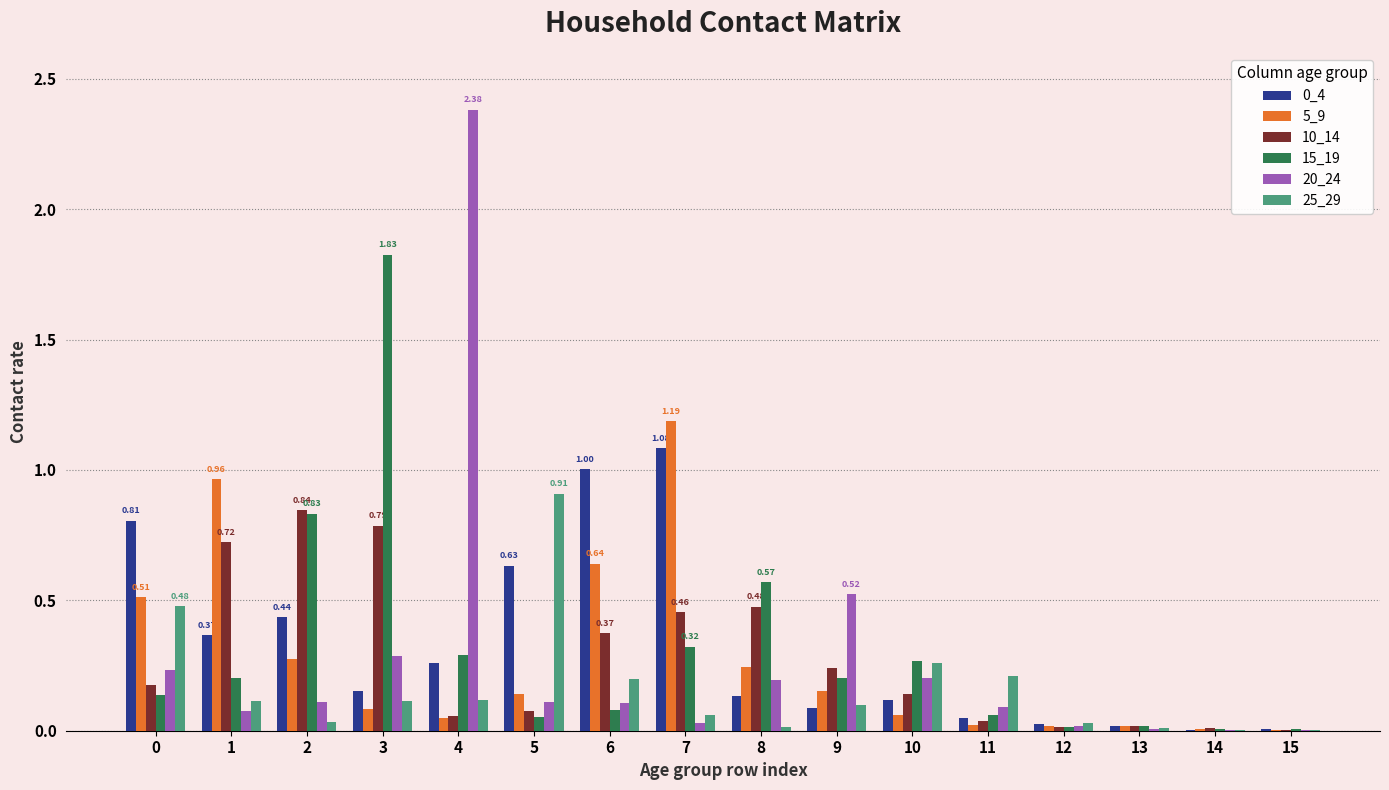

Does the chart contain stacked bars?

No